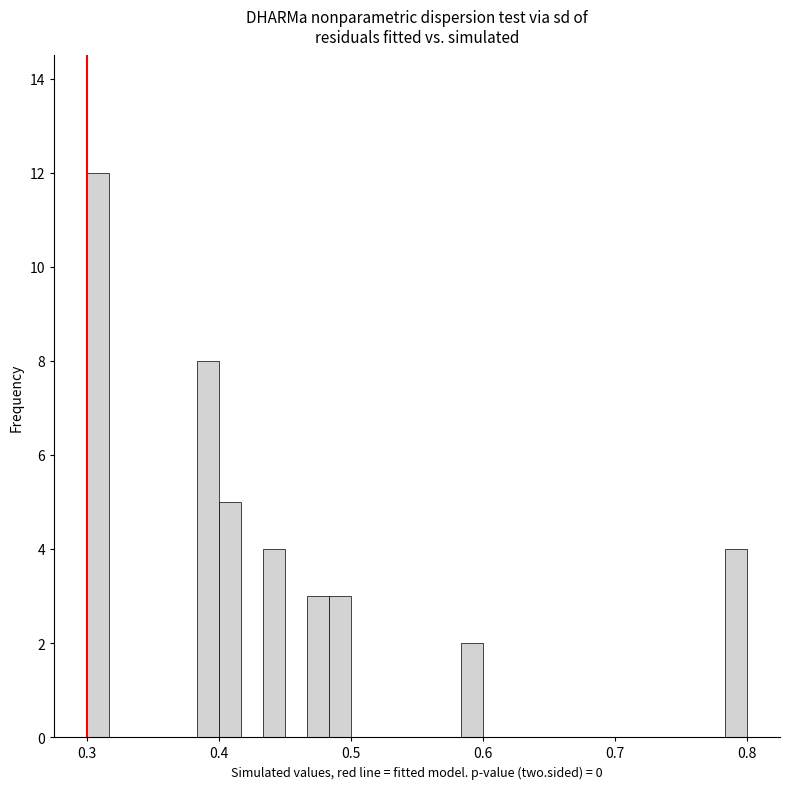

Read against the x-axis, roughly where is the centre of the tallest bar?

0.31